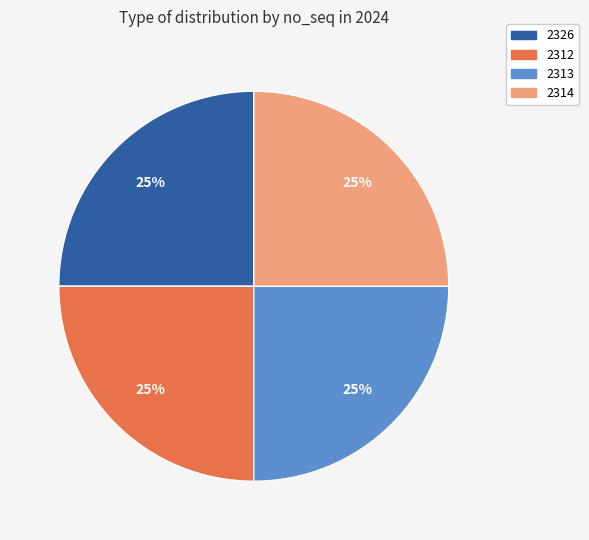

To the nearest percent, what is the combined percentage of 2326 and 2314?

50%